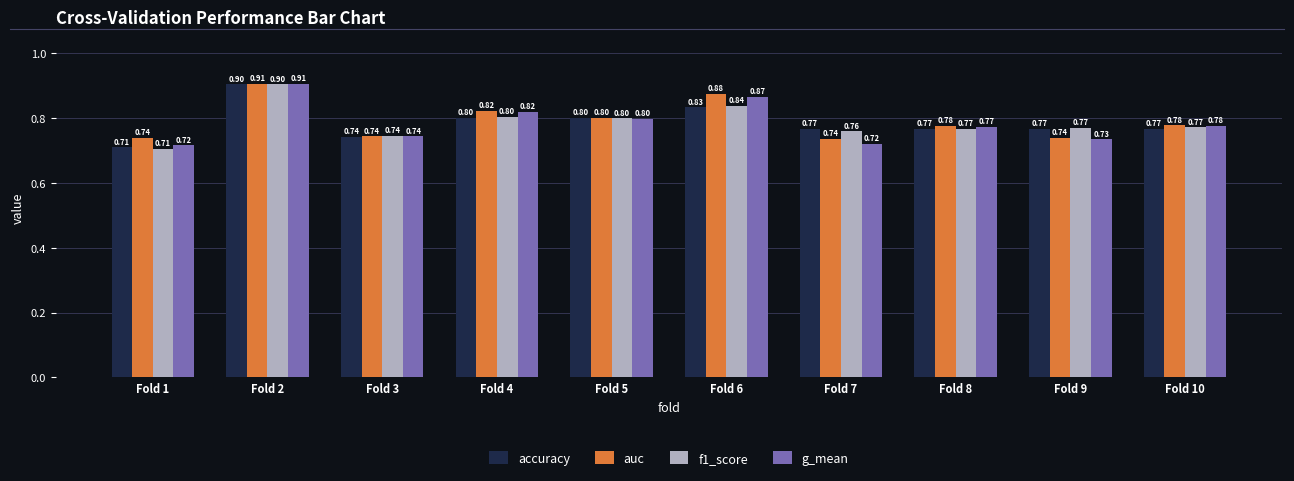

What is the value of the f1_score bar at the 6th from the left?

0.8